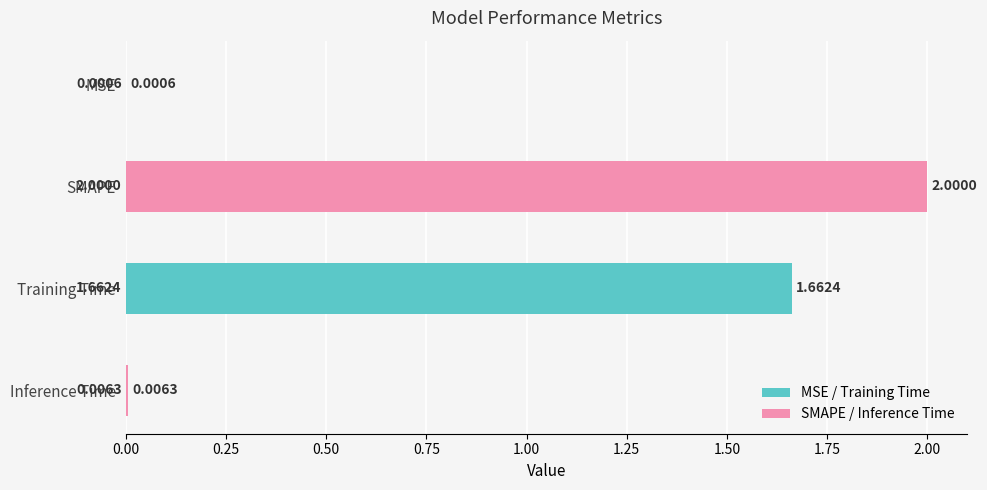

Which has a higher value, SMAPE or Training Time?

SMAPE